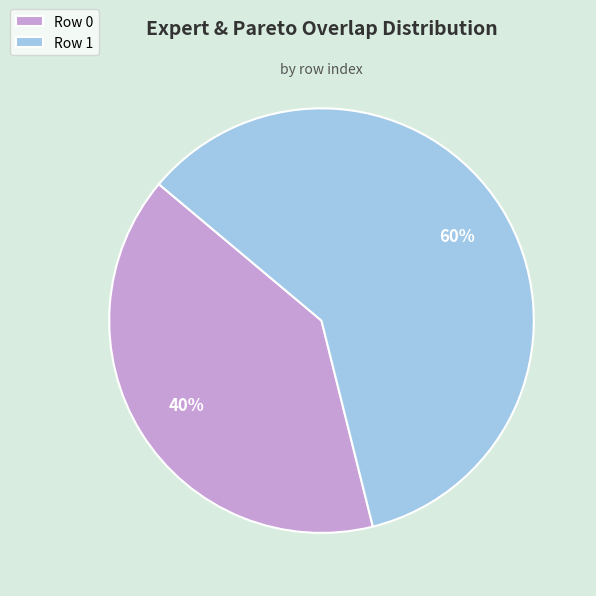

True or false: Row 1 accounts for 54% of the total.

False